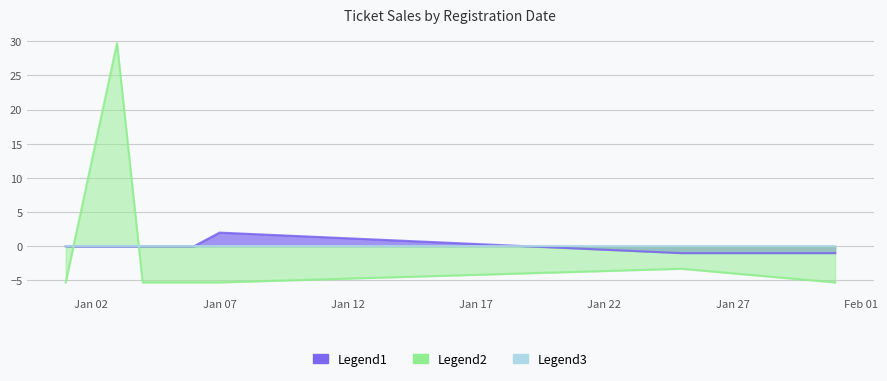

How many values in the Tickets Count series are below -5?

5